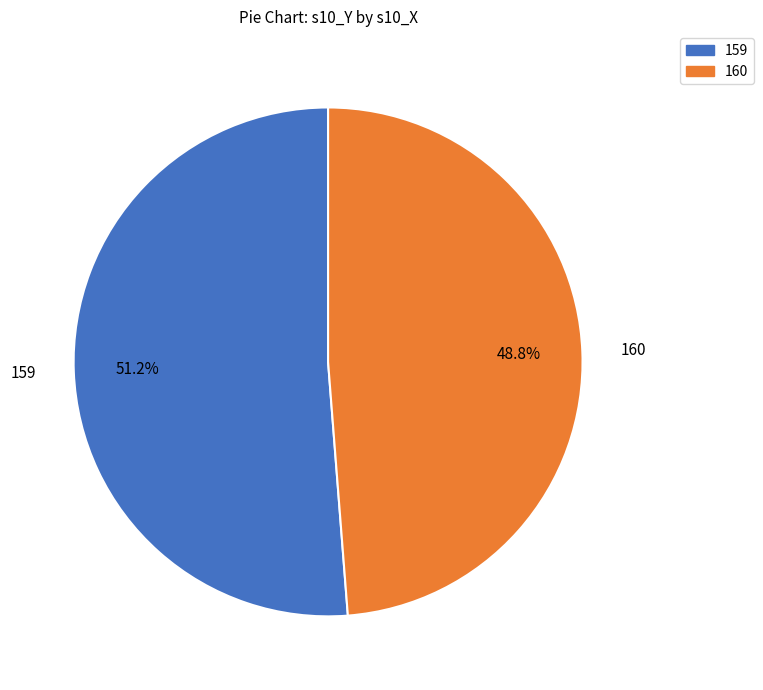

Is there any slice that represents more than half of the pie?

Yes